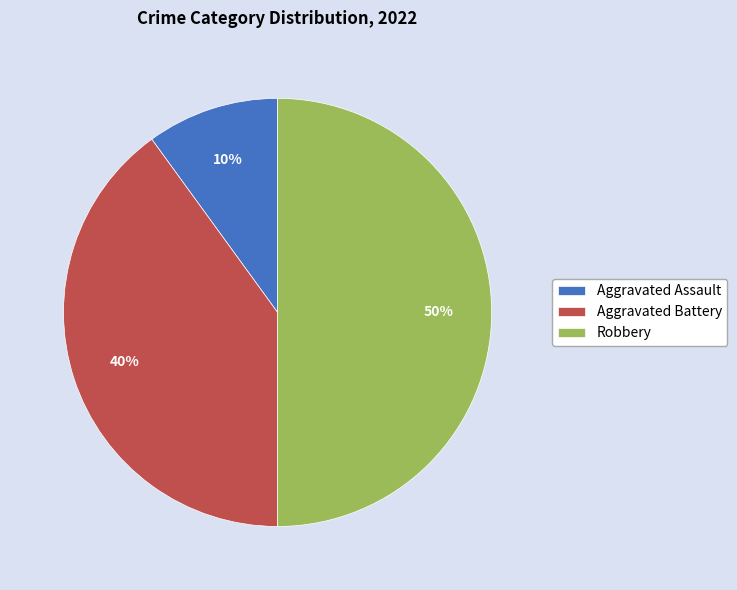

Rank the categories by value from lowest to highest.

Aggravated Assault, Aggravated Battery, Robbery